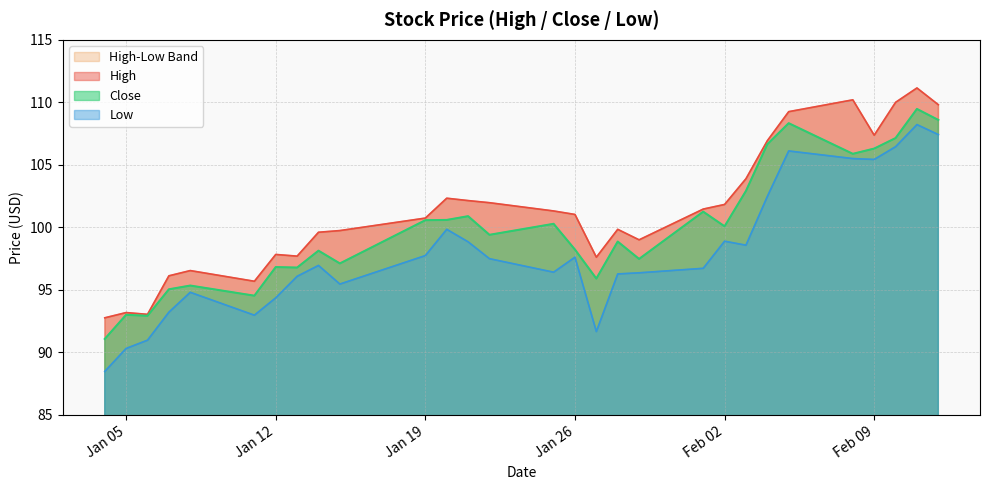

Which label corresponds to the largest value in the chart?

2021-02-11